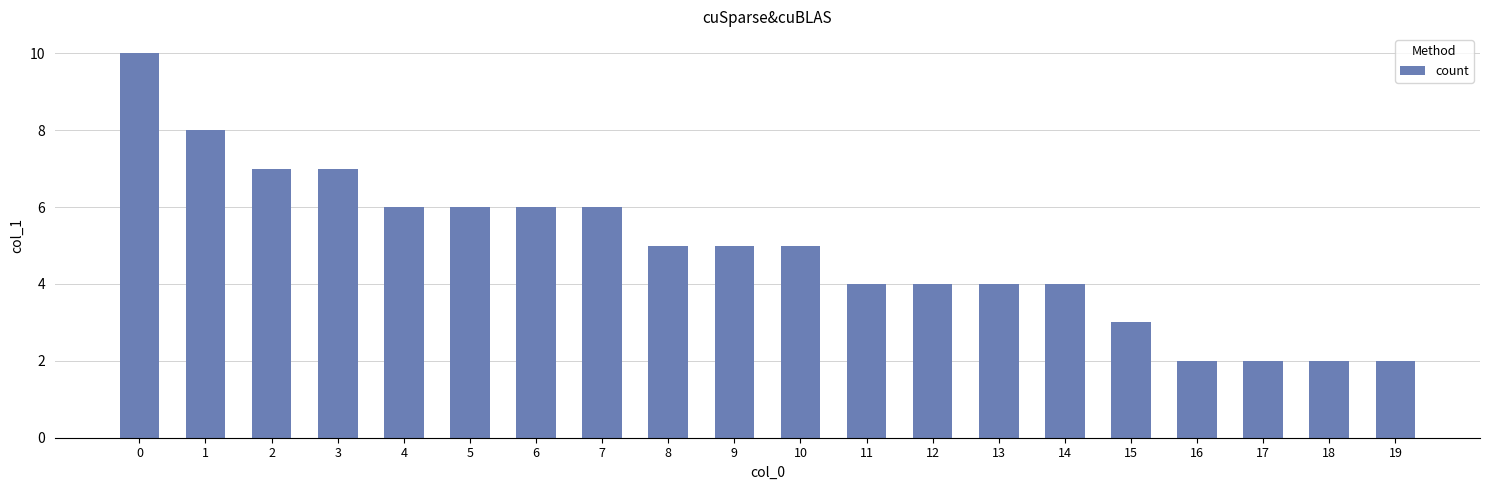

What is the minimum value shown in the chart?

2